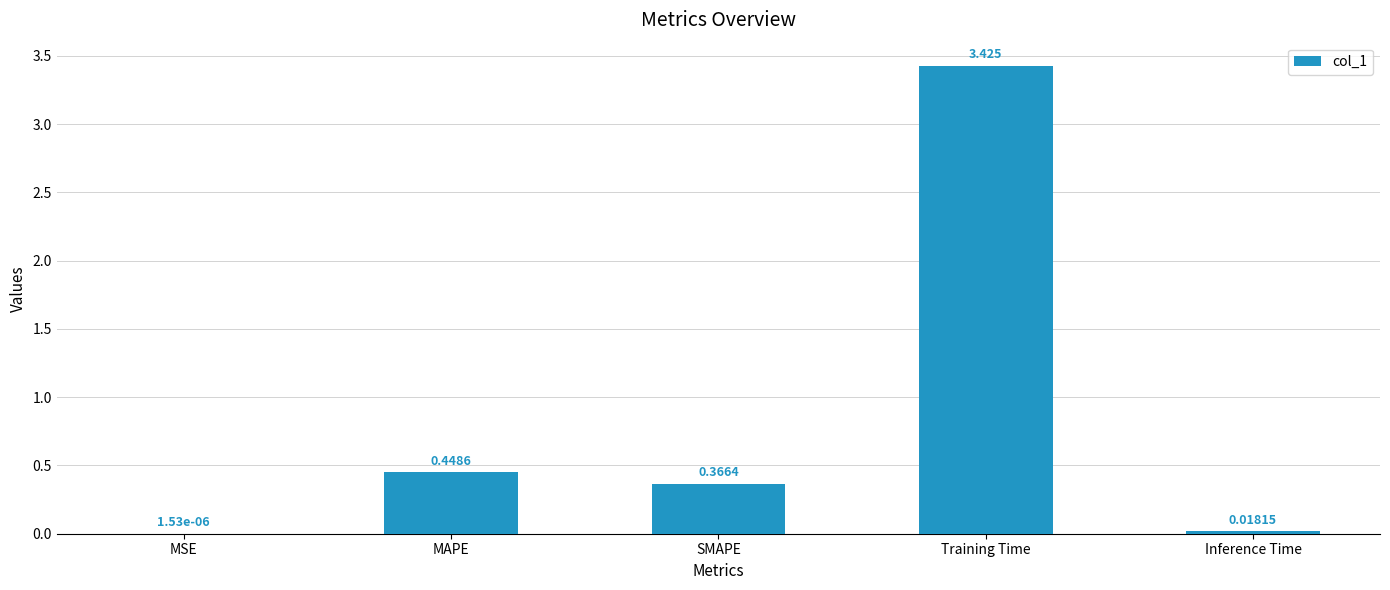

Count the number of data series in this chart.

1